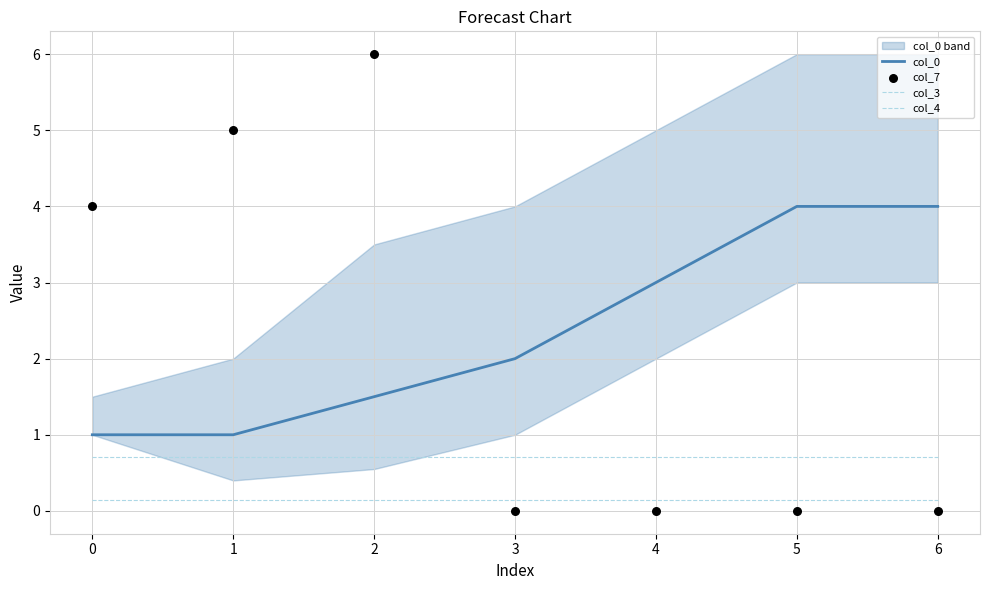

Is the value of col_4 at 4 greater than the value of col_3 at 4?

Yes